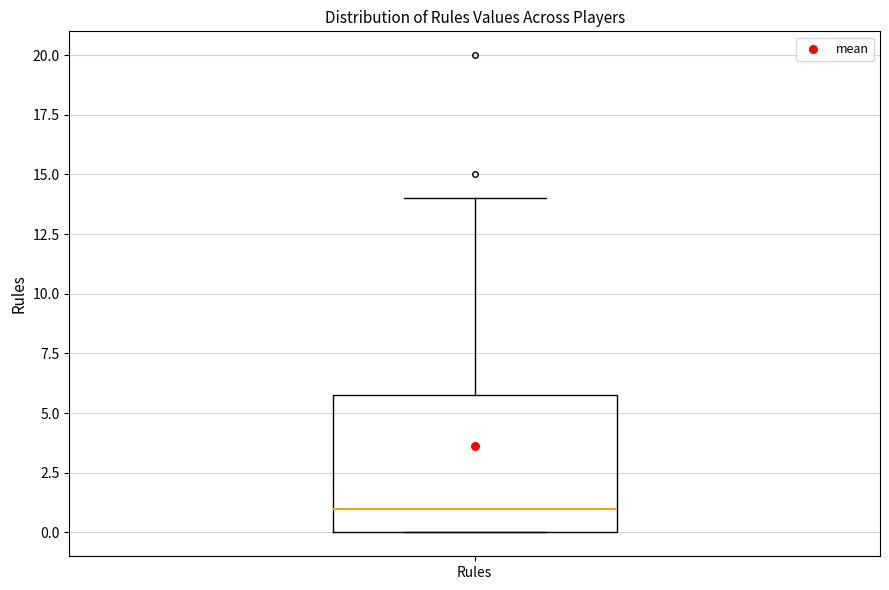

Transcribe this box plot: give where the median line is, the range the box spans, and where the two whiskers end, as read against the y-axis. The values are not printed on the chart, so give them approximately, as read against the axis.

median 1, box 0 to 6, whiskers 0 to 14